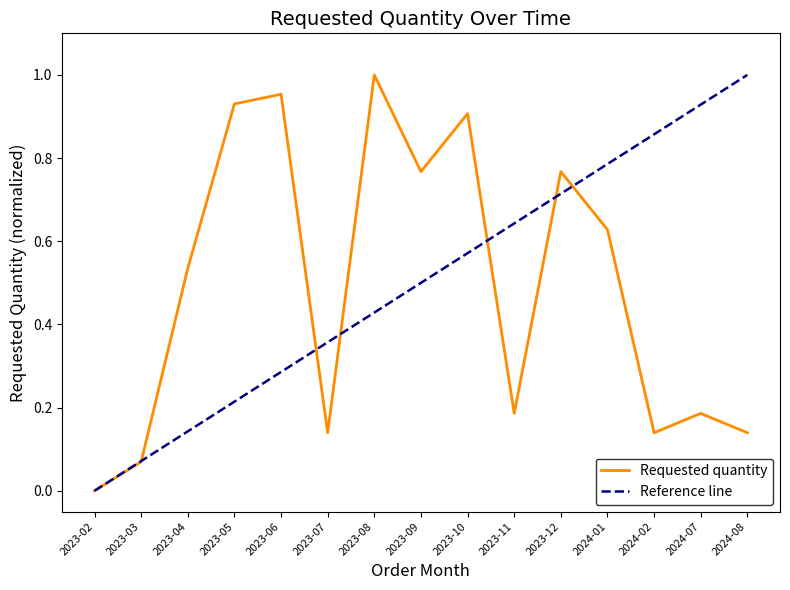

What is the value of the 3rd point from the left?

0.5